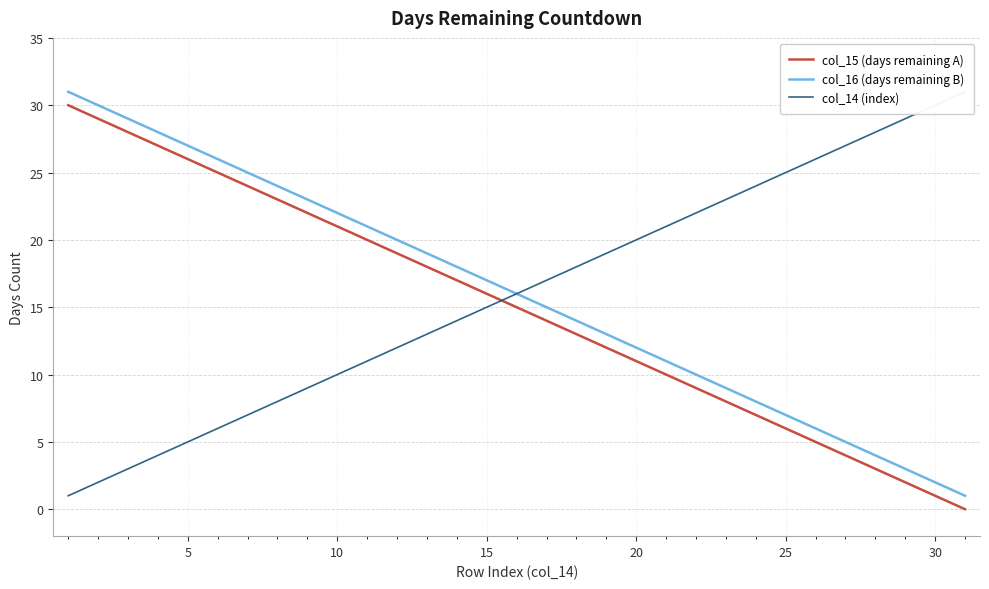

True or false: col_15 (days remaining A) and col_16 (days remaining B) cross at least once.

False